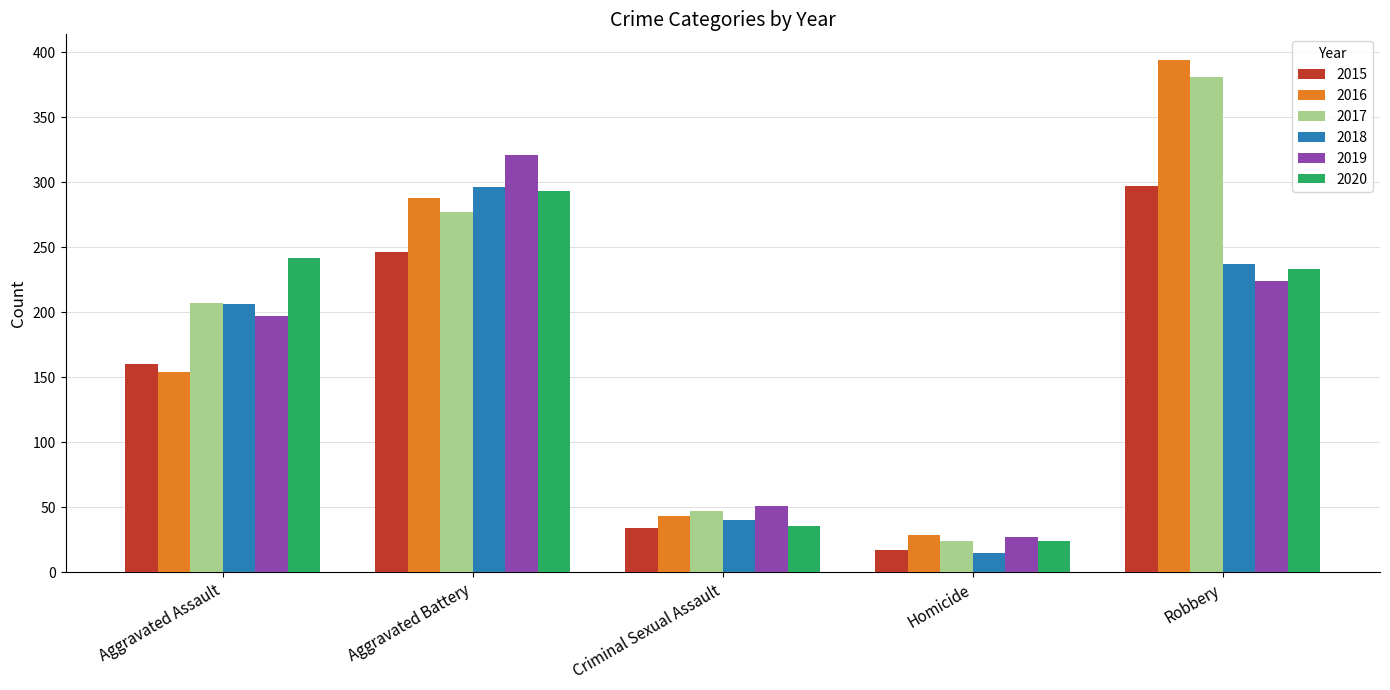

The value of 2020 at Aggravated Assault is 242. True or false?

True